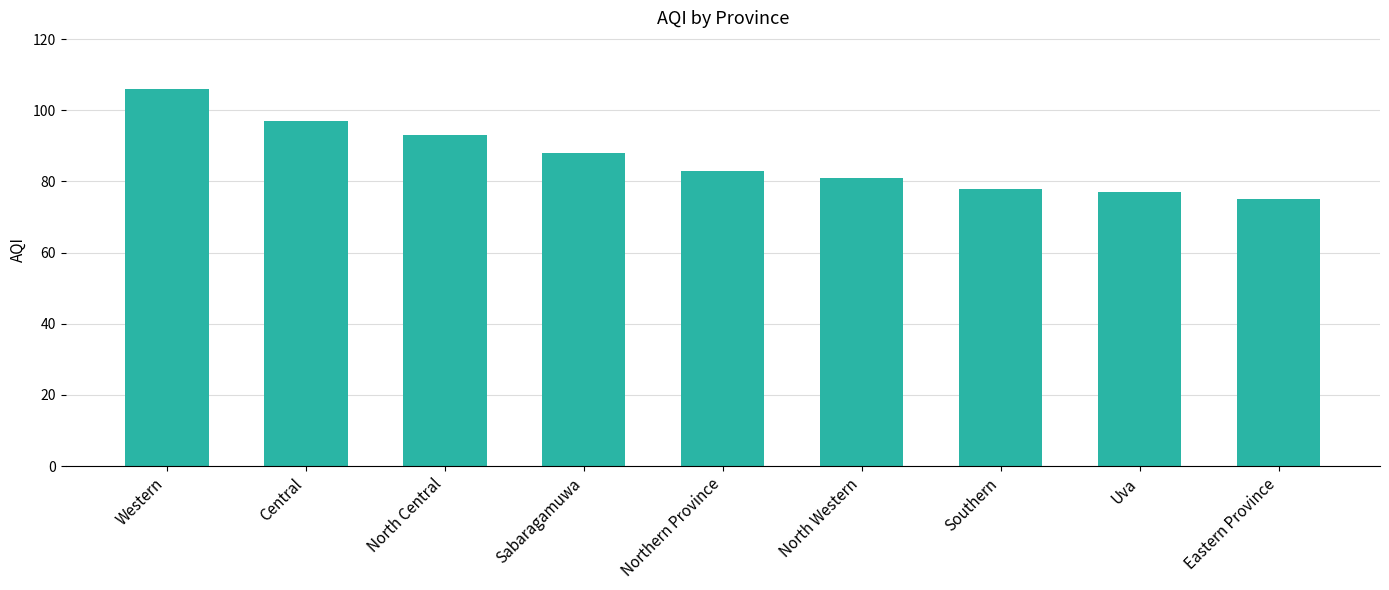

Where does the data first go above 83?

Western